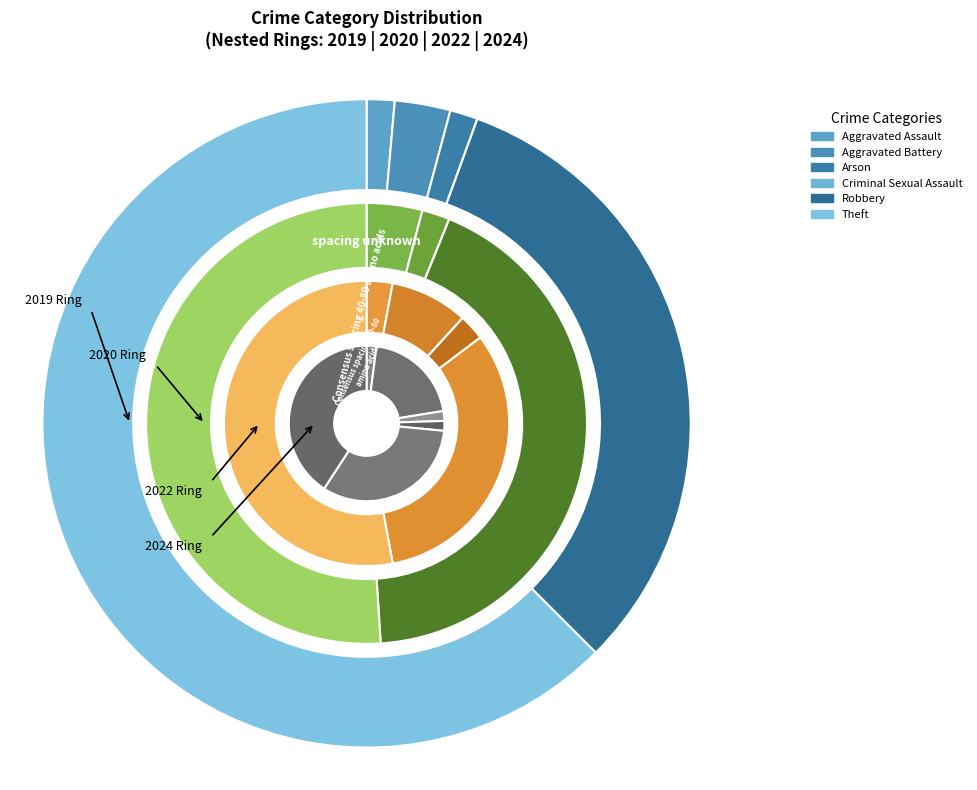

How many segments does this pie chart have?

6